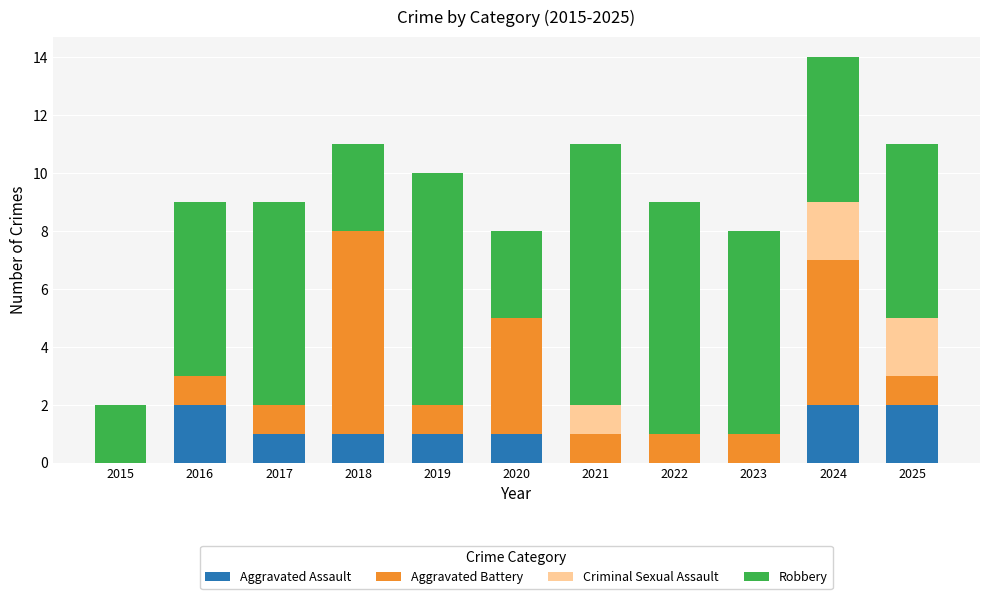

At which label does Aggravated Assault first exceed 1?

2016